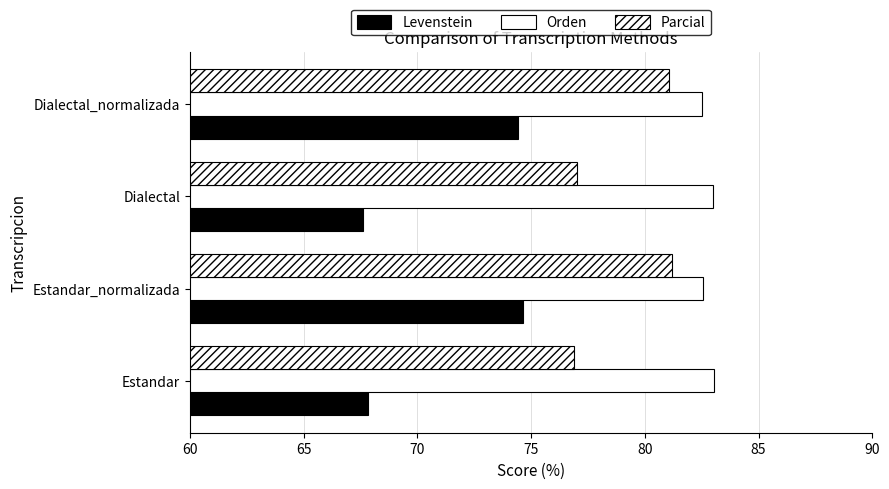

Which series has the largest range (max minus min)?

Levenstein